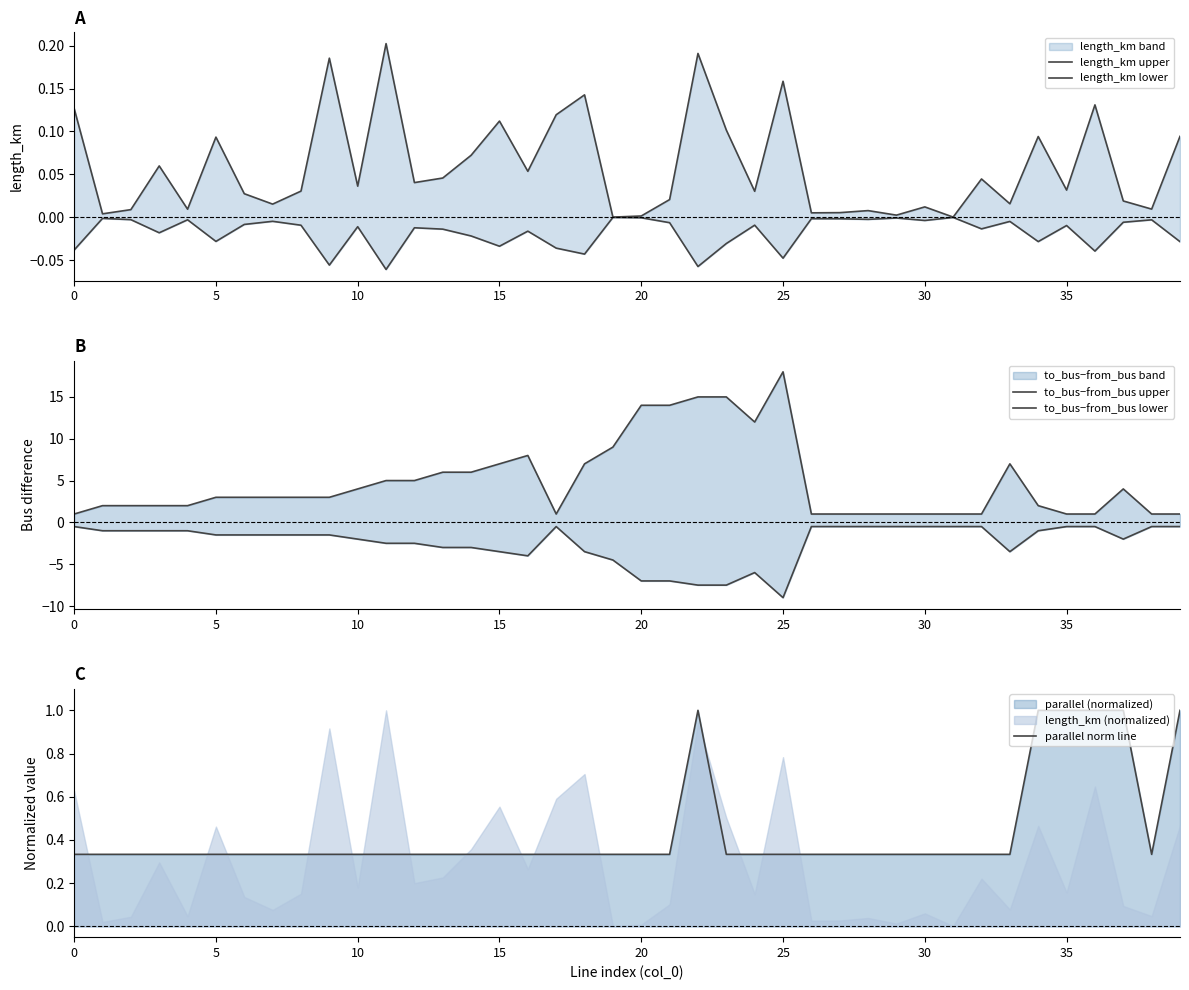

The value of parallel norm line at 35 is 0.3. True or false?

False